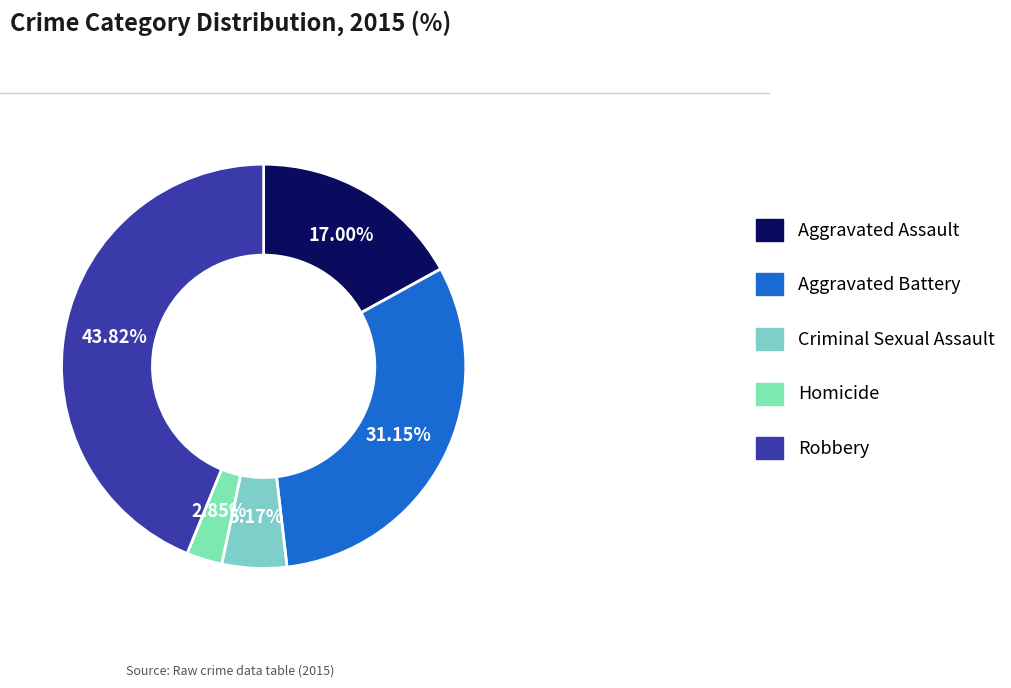

To the nearest percent, what portion does Aggravated Assault represent?

17%